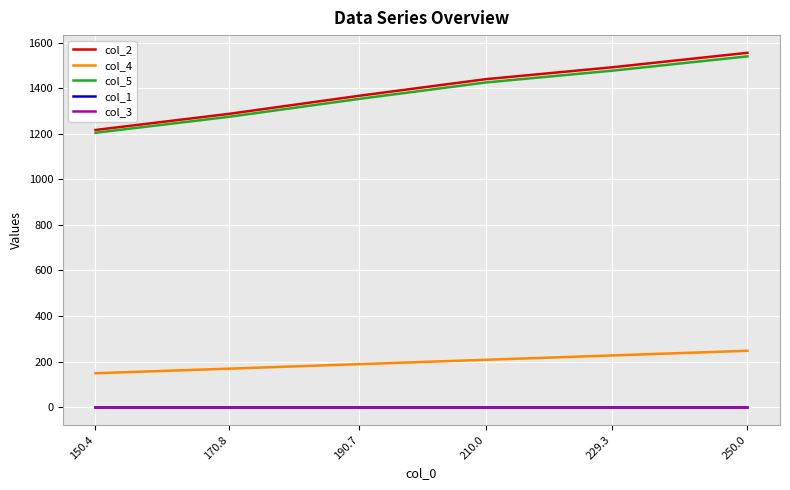

What is the value of the col_5 point at the 1st from the left?

1204.2